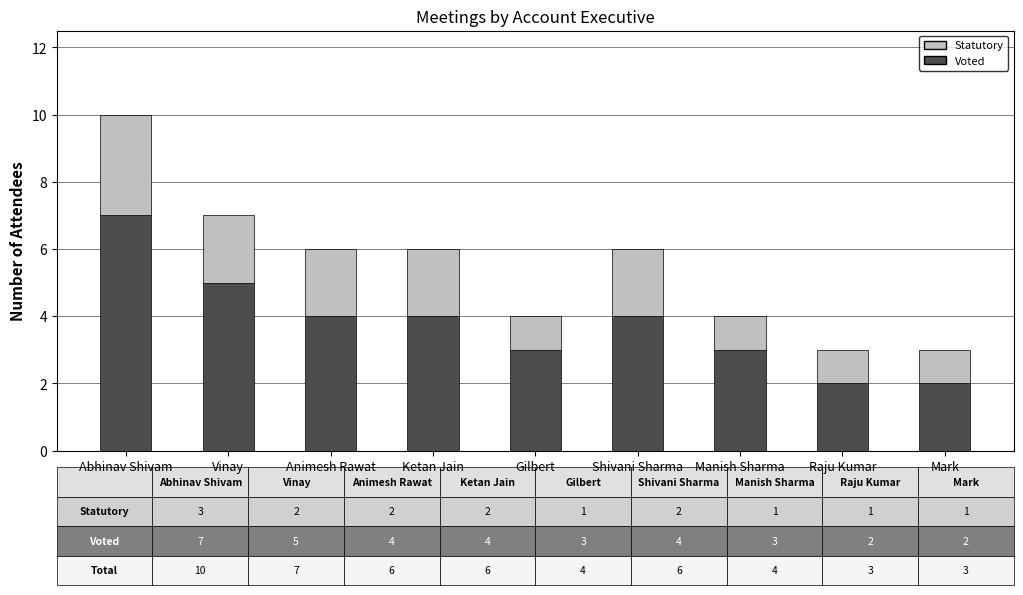

Reading right to left, what are the values for Voted?

Mark=2	Raju Kumar=2	Manish Sharma=3	Shivani Sharma=4	Gilbert=3	Ketan Jain=4	Animesh Rawat=4	Vinay=5	Abhinav Shivam=7